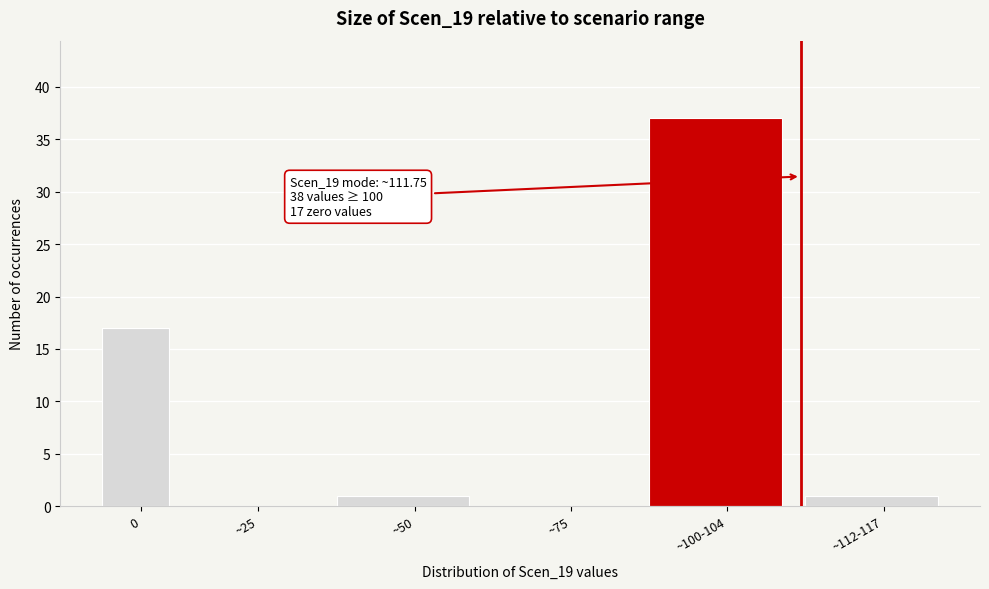

Reading right to left, list all the values displayed in this chart.

~112-117=1	~100-104=37	~75=0	~50=1	~25=0	0=17